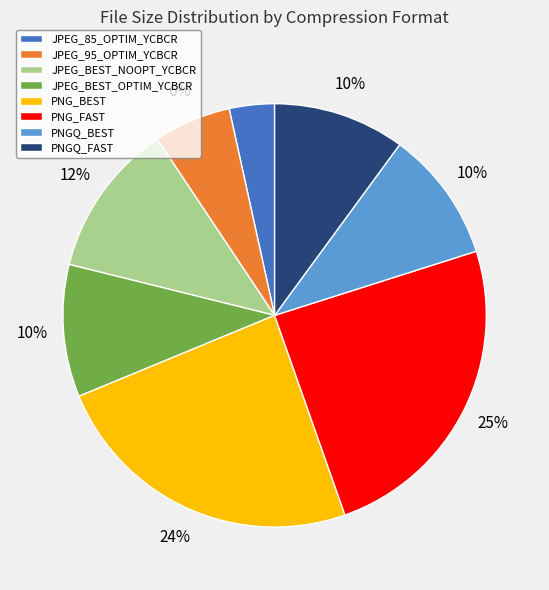

To the nearest percent, what portion does PNGQ_BEST represent?

10%